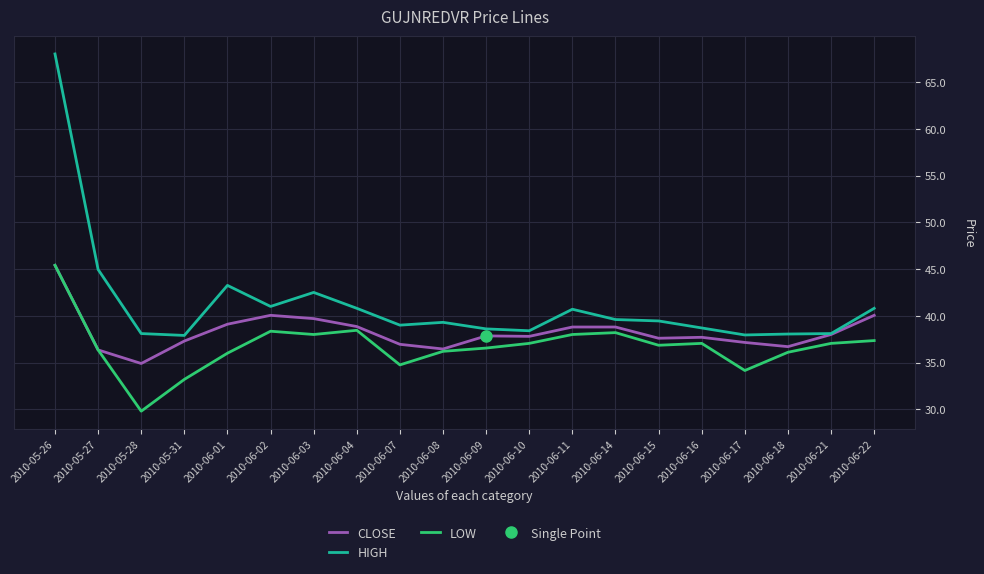

The LOW series shows 37.4 at 2010-06-22. True or false?

True